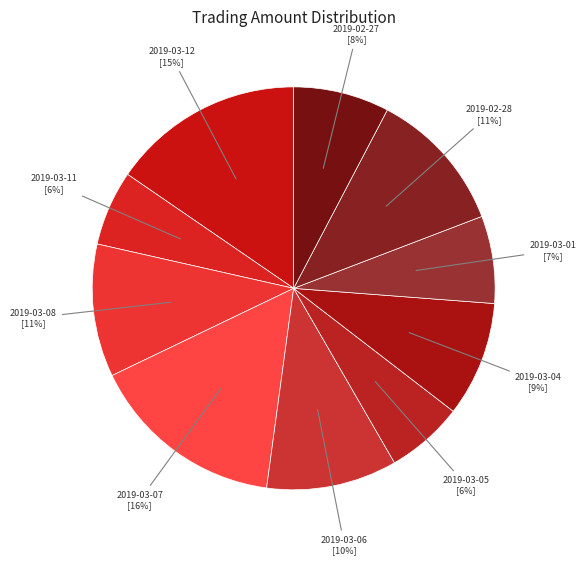

Which slice is the largest?

2019-03-07